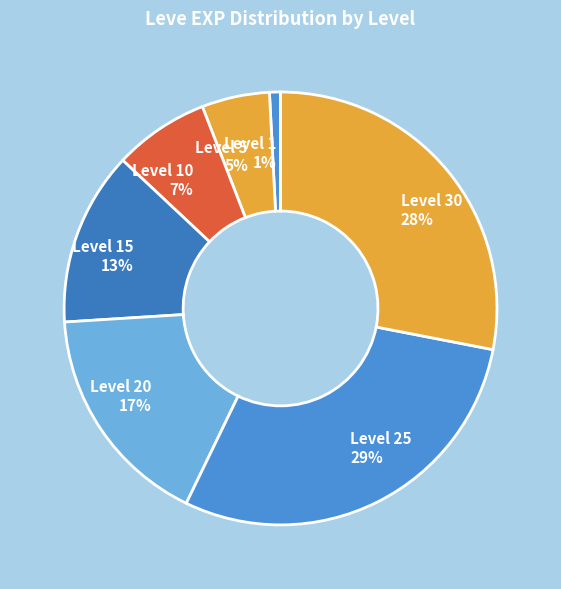

How many segments does this pie chart have?

7